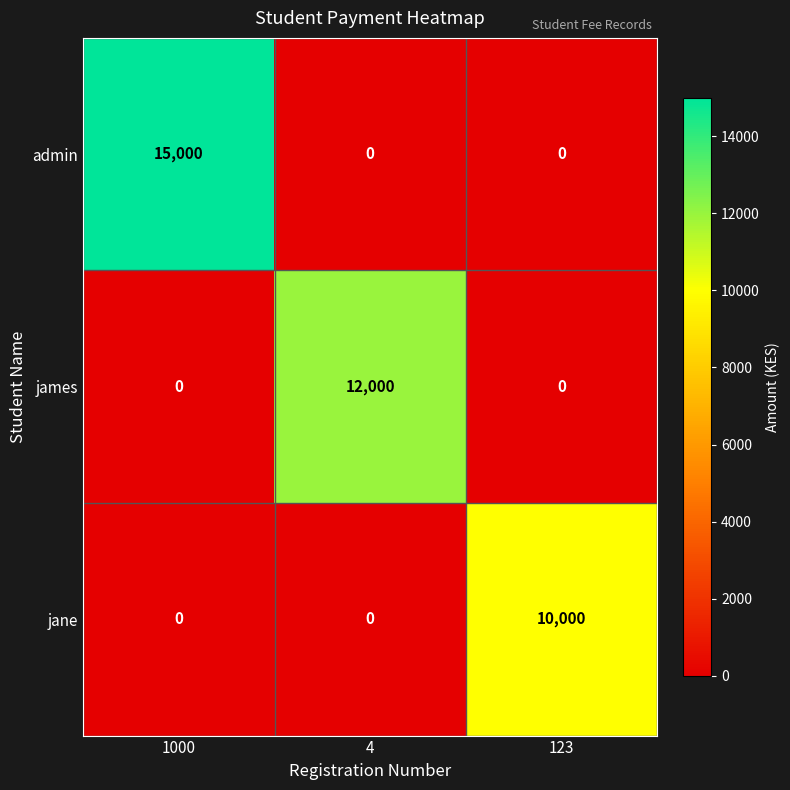

Rank the series by their average value, from highest to lowest.

admin, james, jane